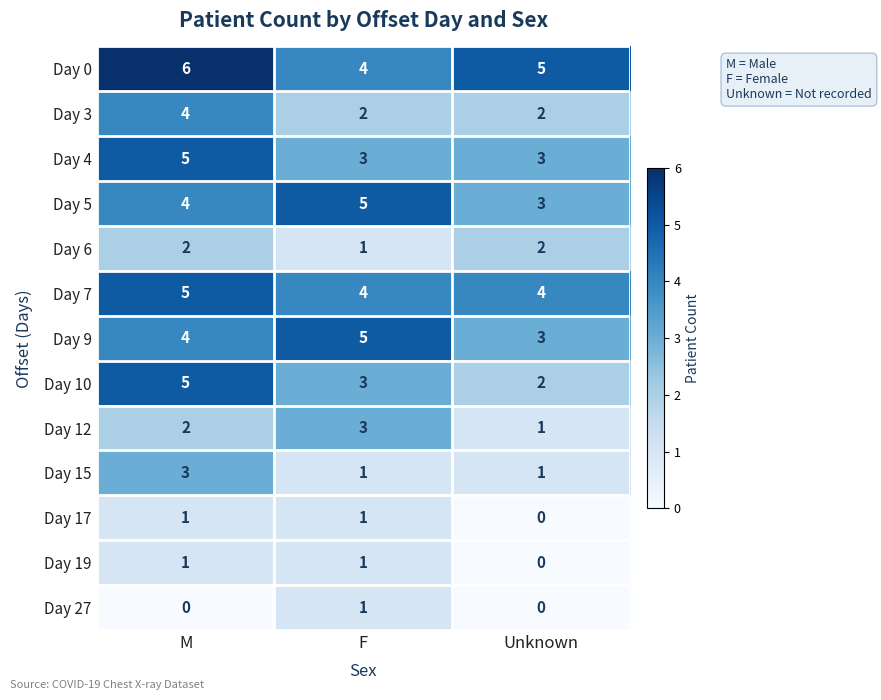

What is the total value across all series at M?

42